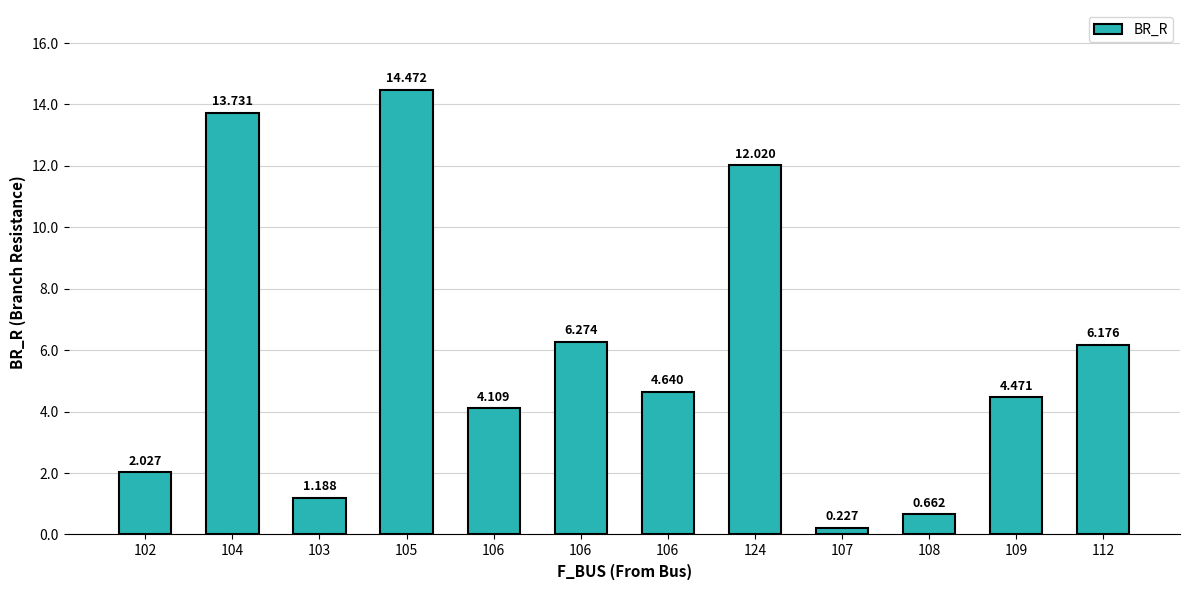

How many bars are there in total?

12